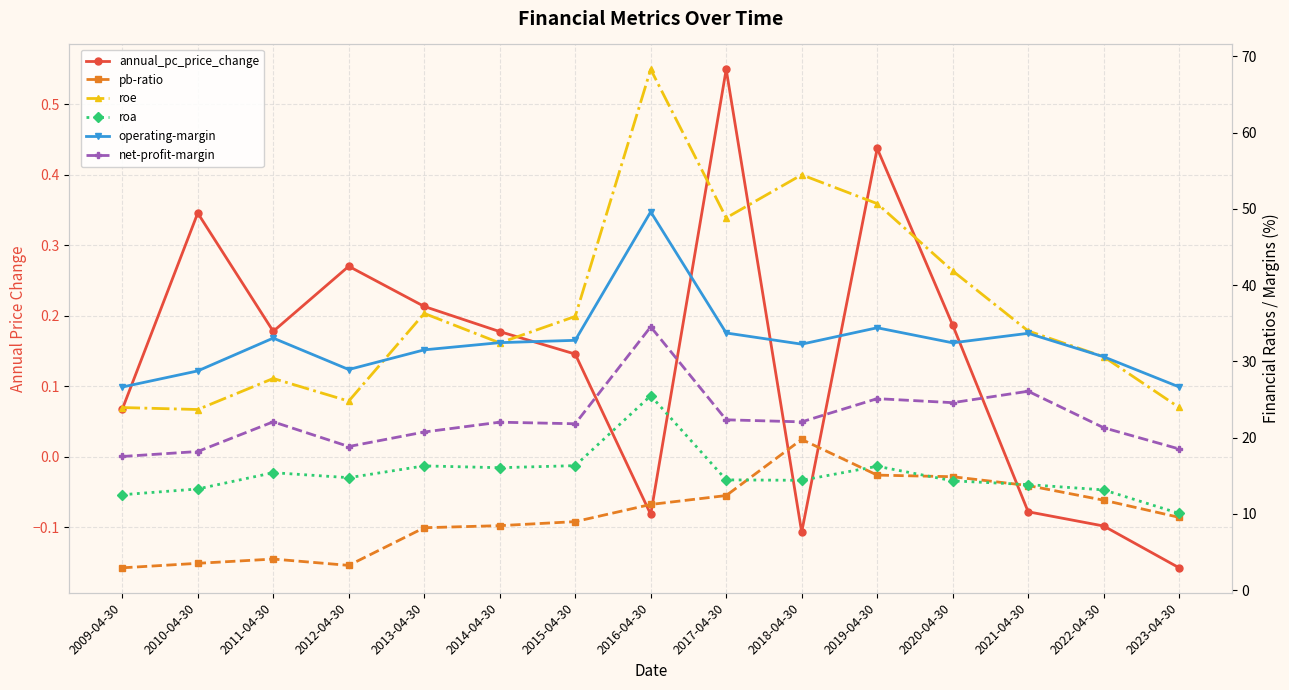

True or false: annual_pc_price_change and roe intersect in this chart.

False